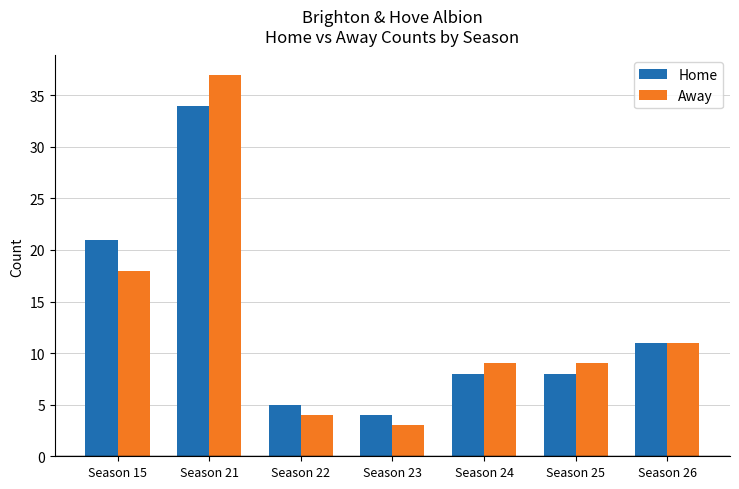

What is the value of the Home bar at the 7th from the left?

11